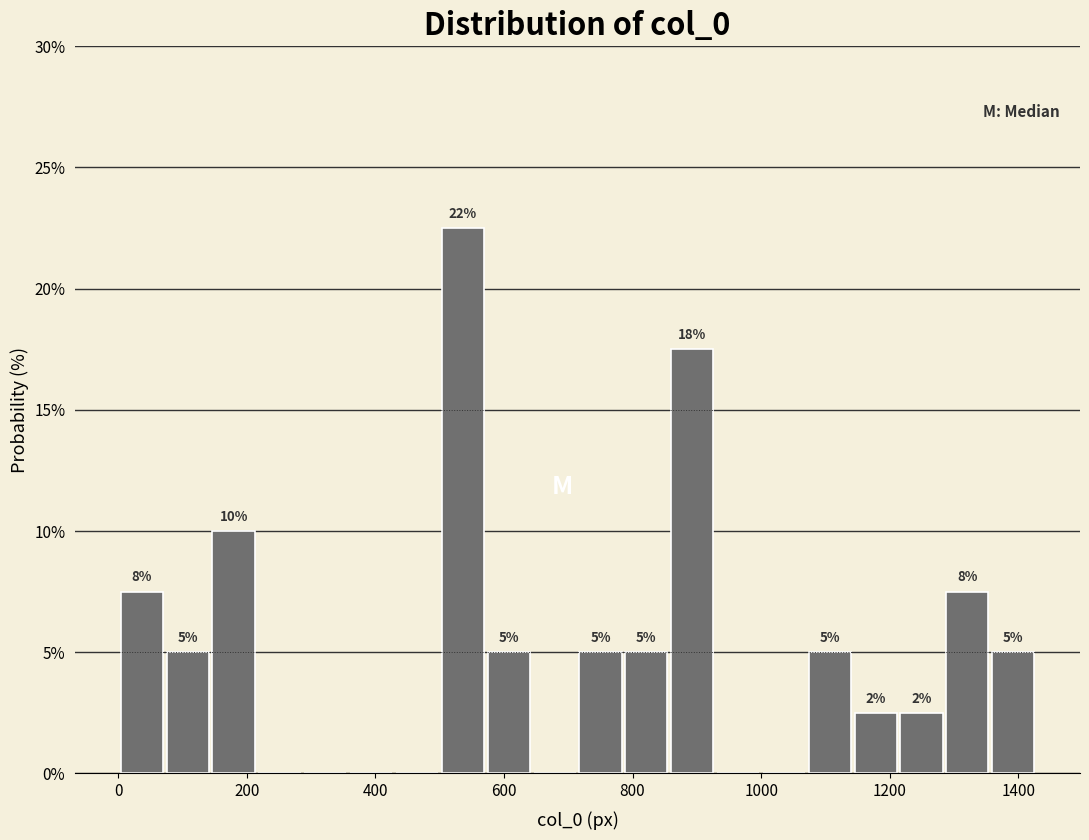

Read against the x-axis, roughly where is the centre of the tallest bar?

540